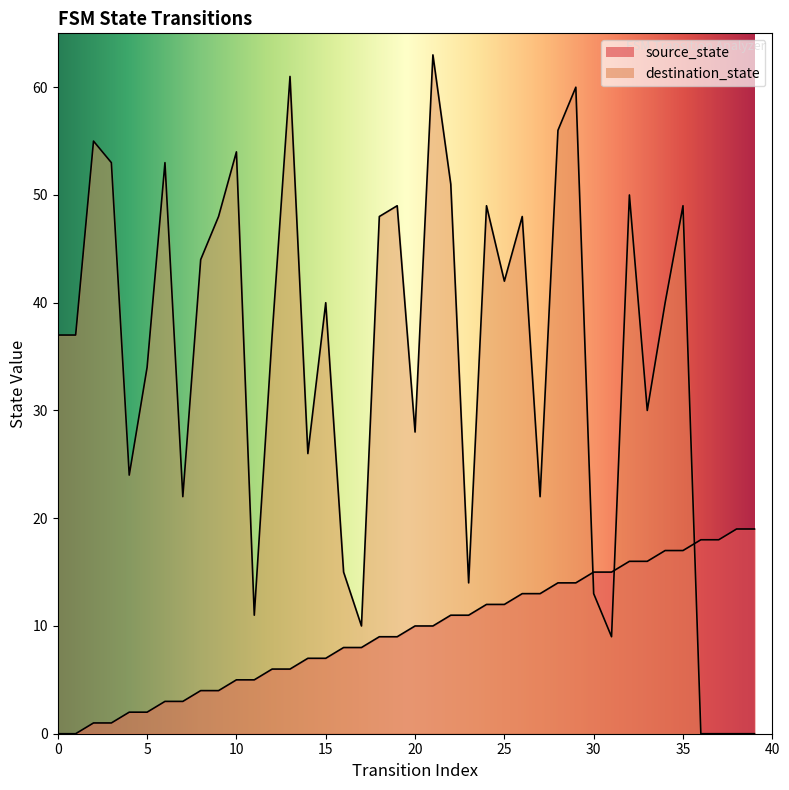

Which series has the largest total across all categories?

destination_state